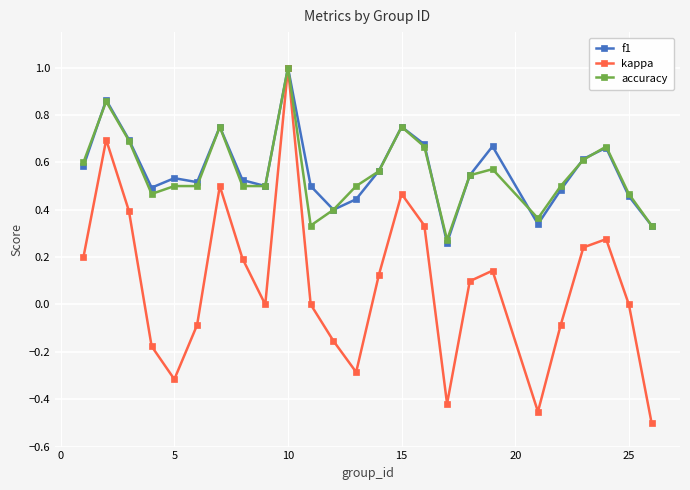

Which series has the widest spread of values?

kappa